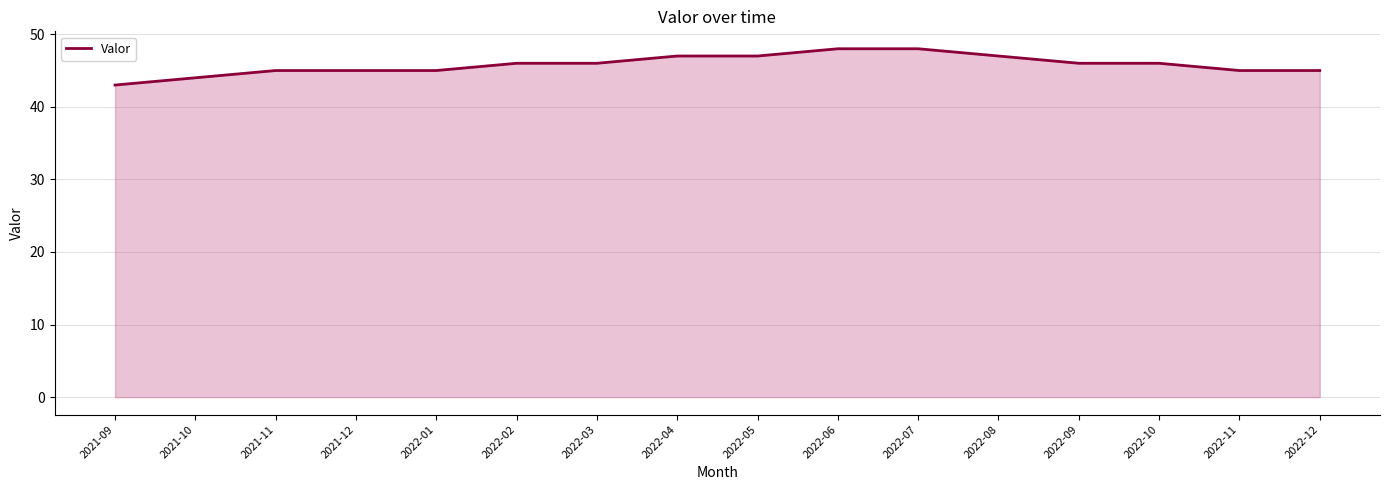

What is the average value?

46